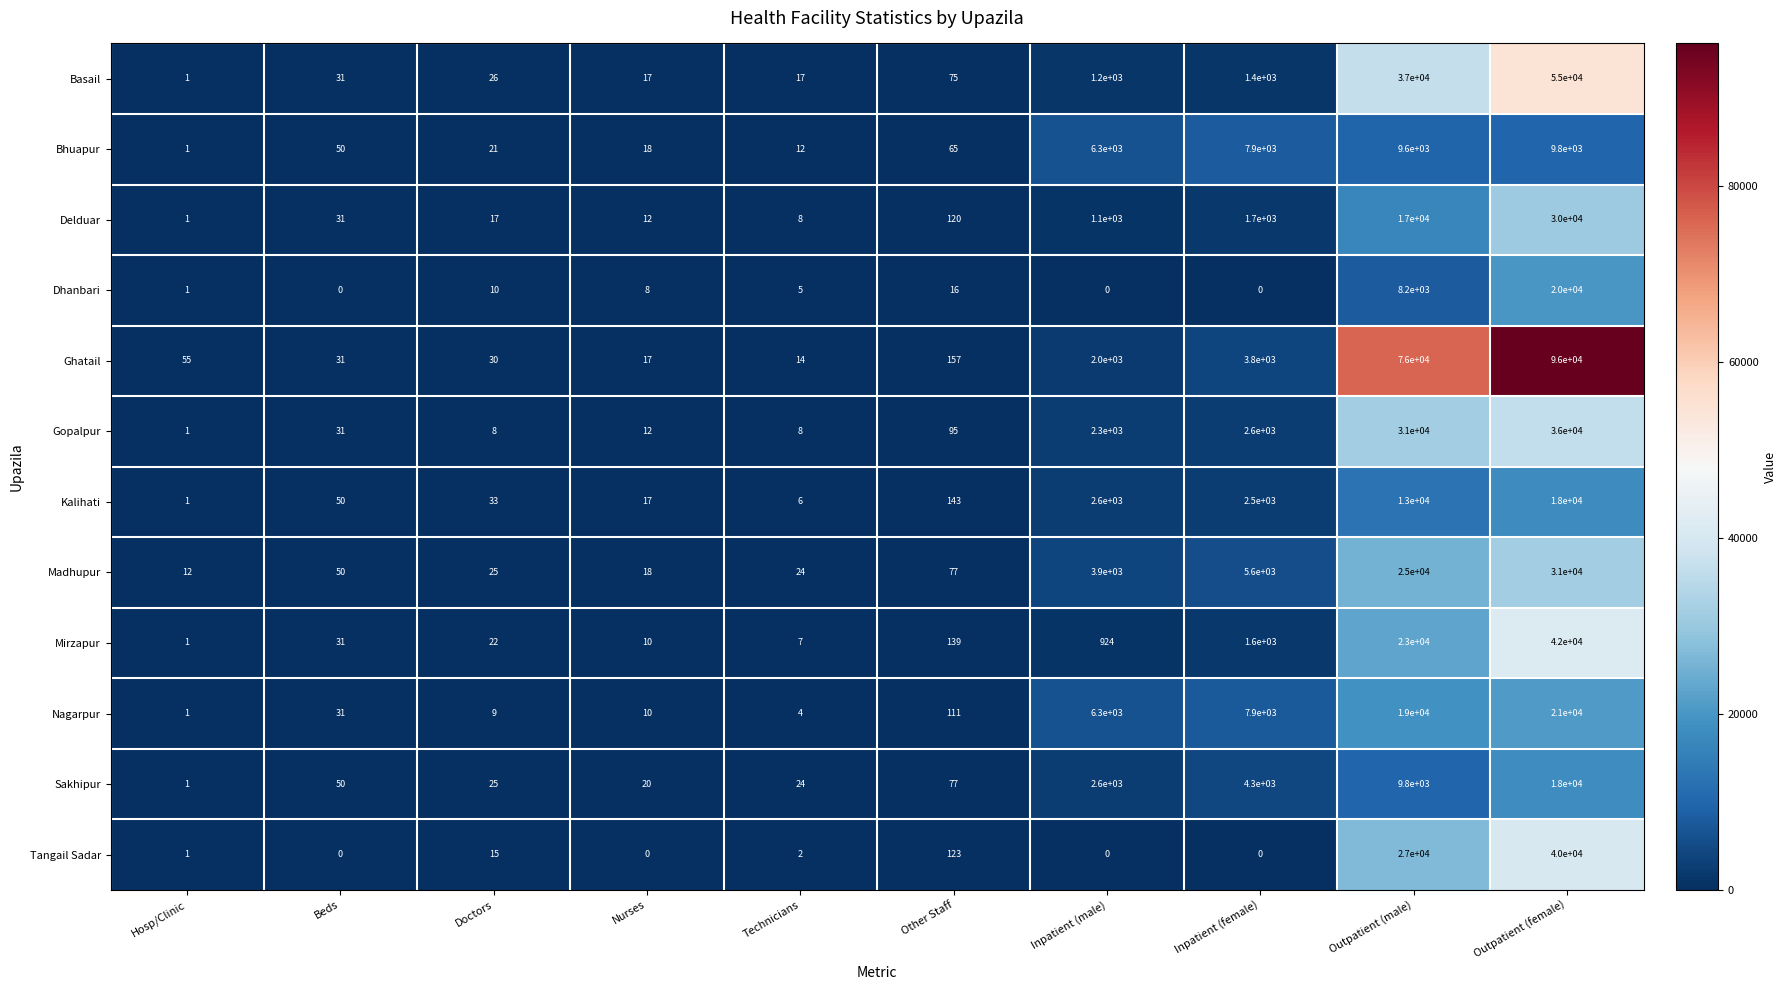

Is it true that Basail equals 17 at Nurses?

True